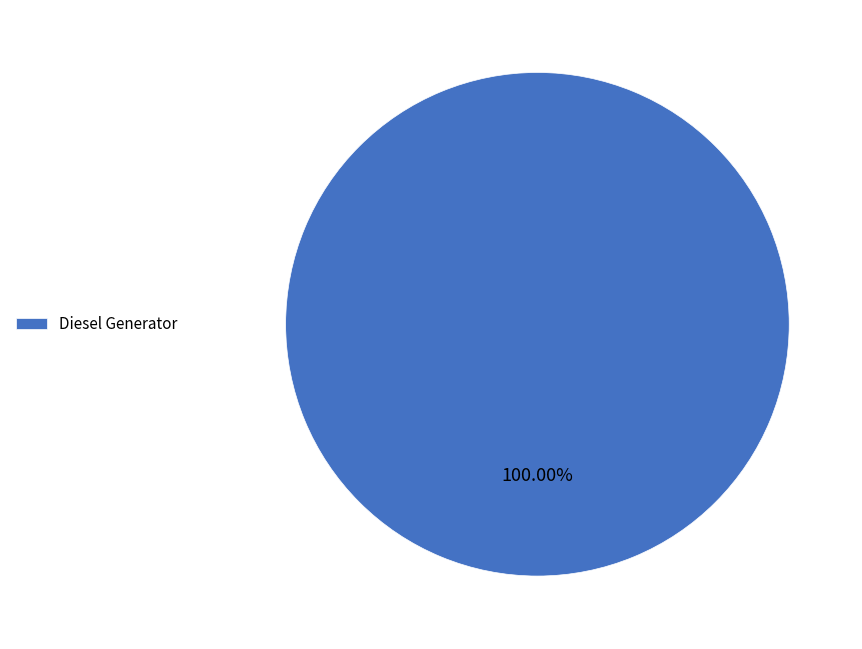

Rank the categories by value from highest to lowest.

Diesel Generator